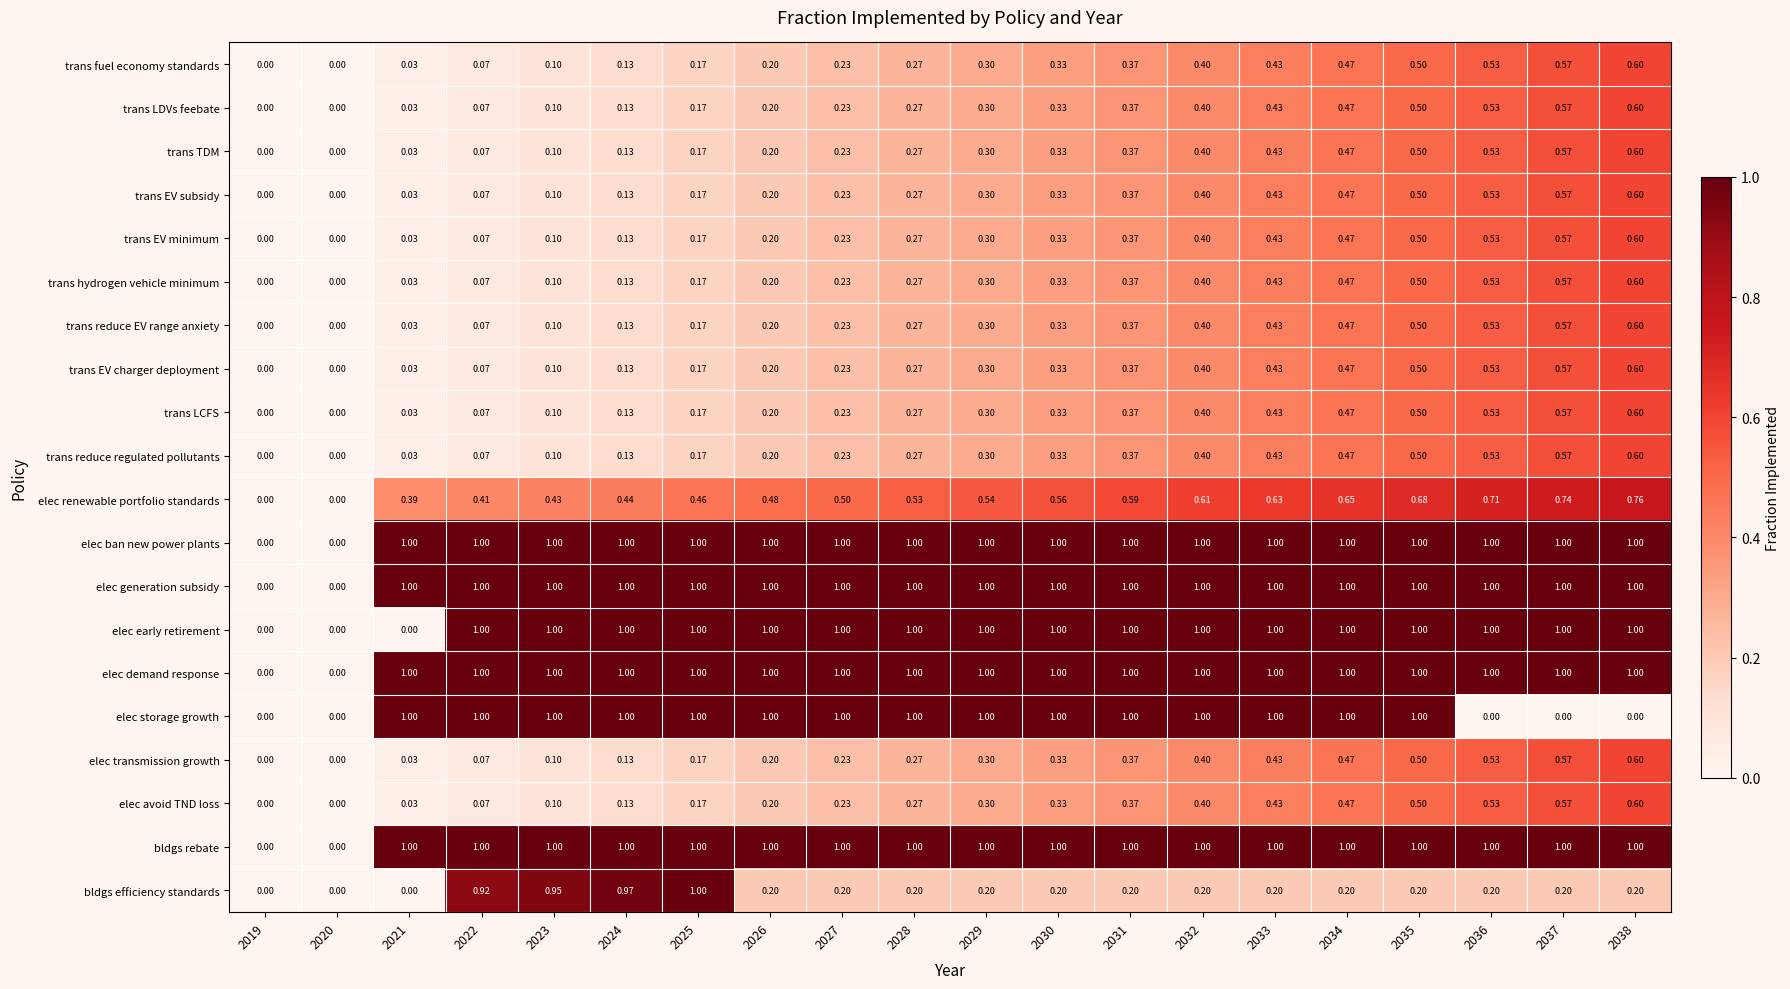

What is the maximum value shown in the chart?

1.0